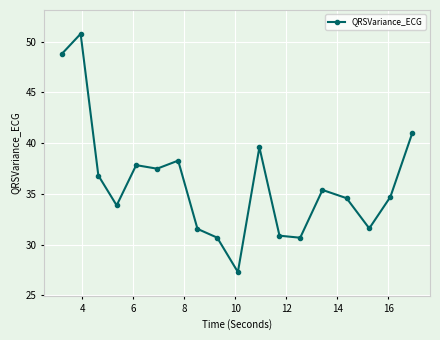

What is the maximum value shown in the chart?

50.8